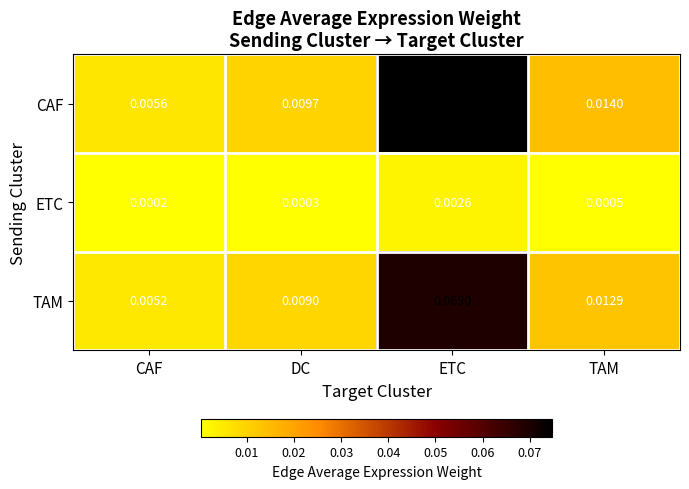

At which label is CAF closest to 0?

CAF